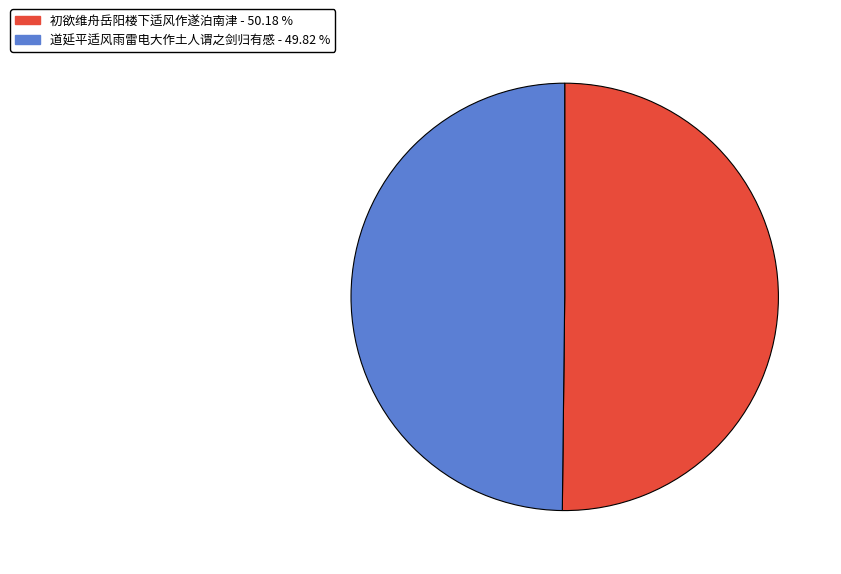

Do 道延平适风雨雷电大作土人谓之剑归有感 and 初欲维舟岳阳楼下适风作遂泊南津 together represent more than half of the pie?

Yes